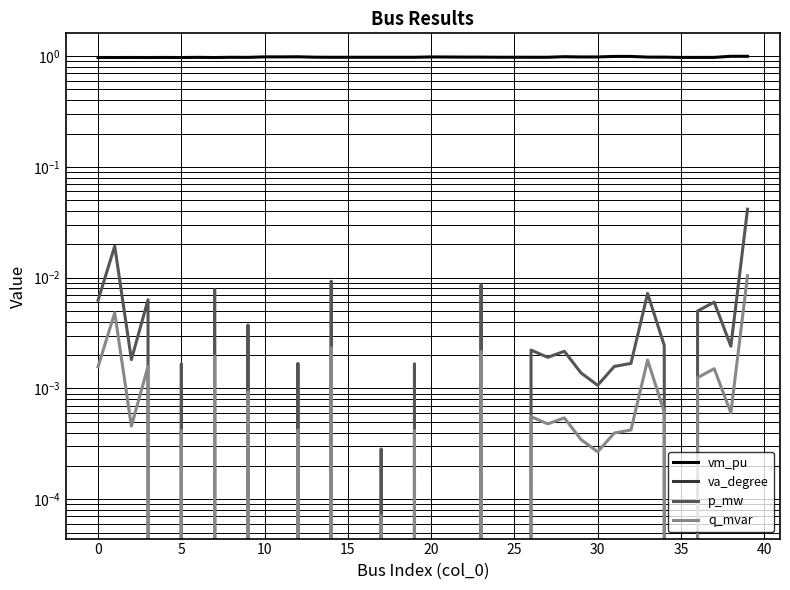

Which category has the lowest value in the va_degree series?

30